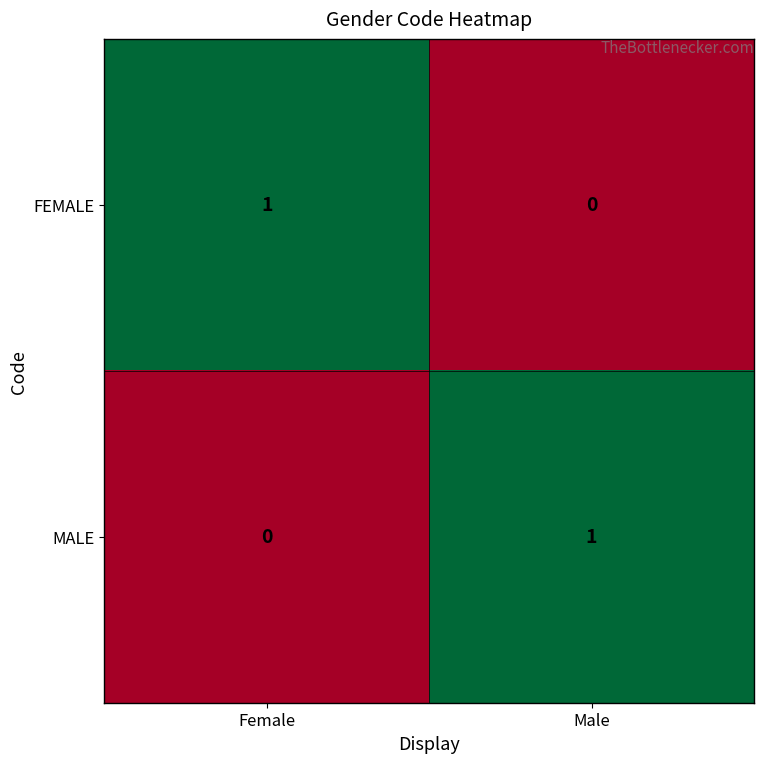

Reading left to right, extract all data points from this chart.

FEMALE: Female=1	Male=0
MALE: Female=0	Male=1